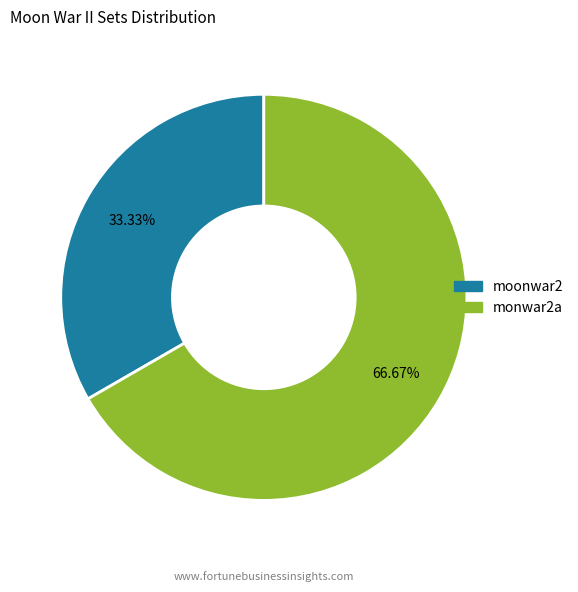

Which slice is the smallest?

moonwar2